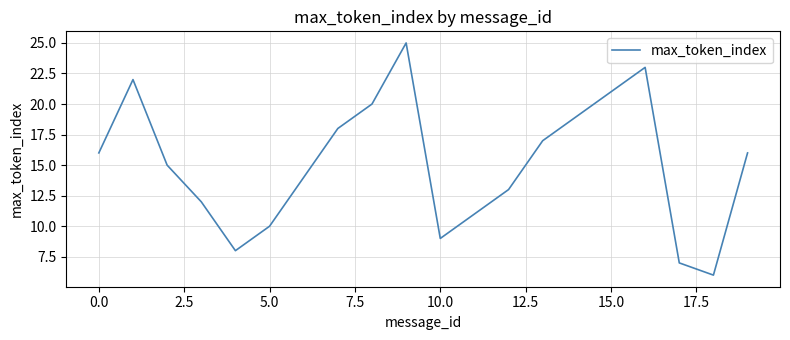

What is the smallest value displayed?

6